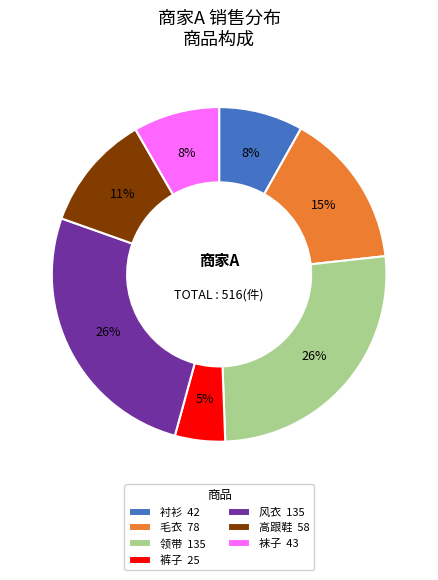

How many slices are in this pie chart?

7